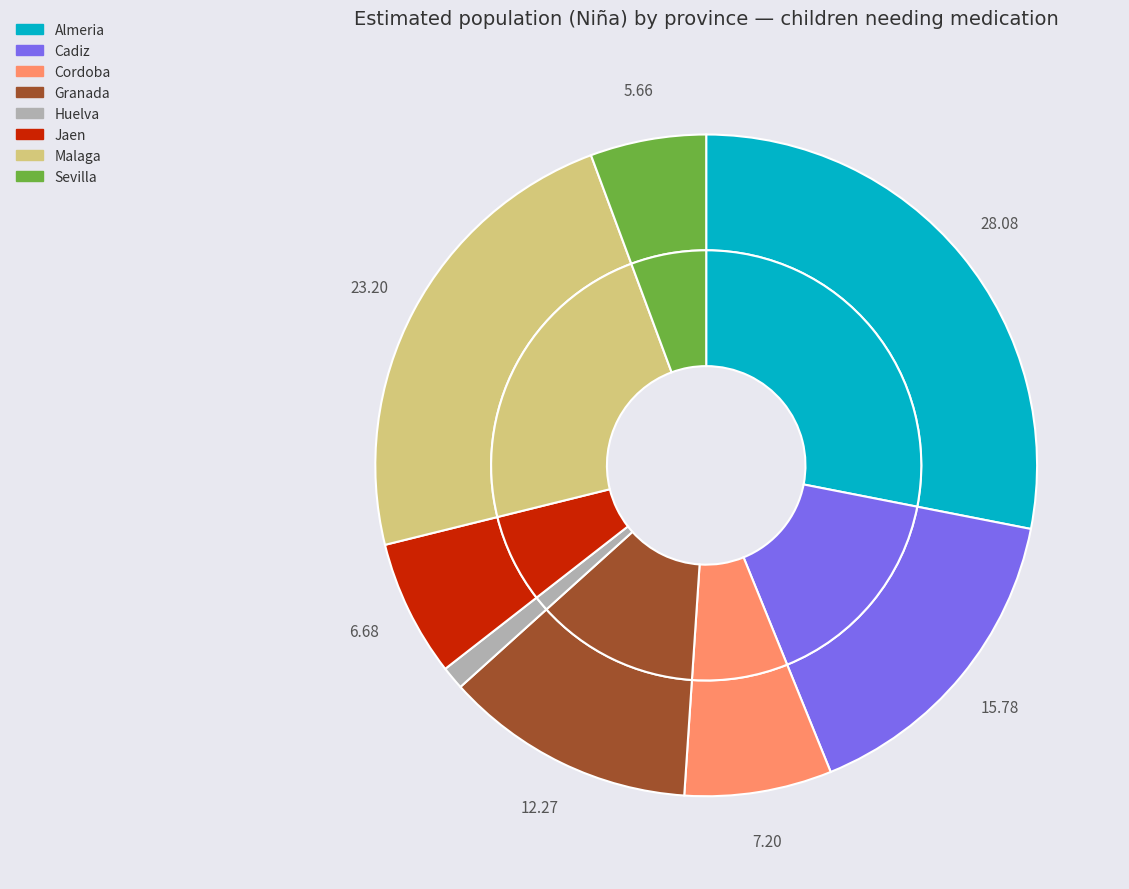

Is Malaga the majority of the pie?

No